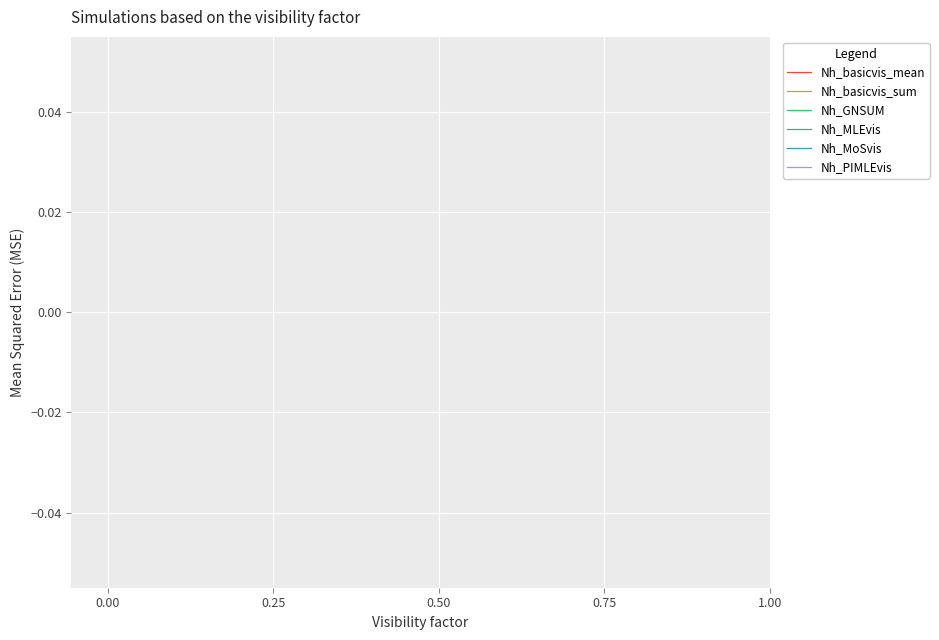

True or false: Nh_PIMLEvis has a value of inf at 5.

False